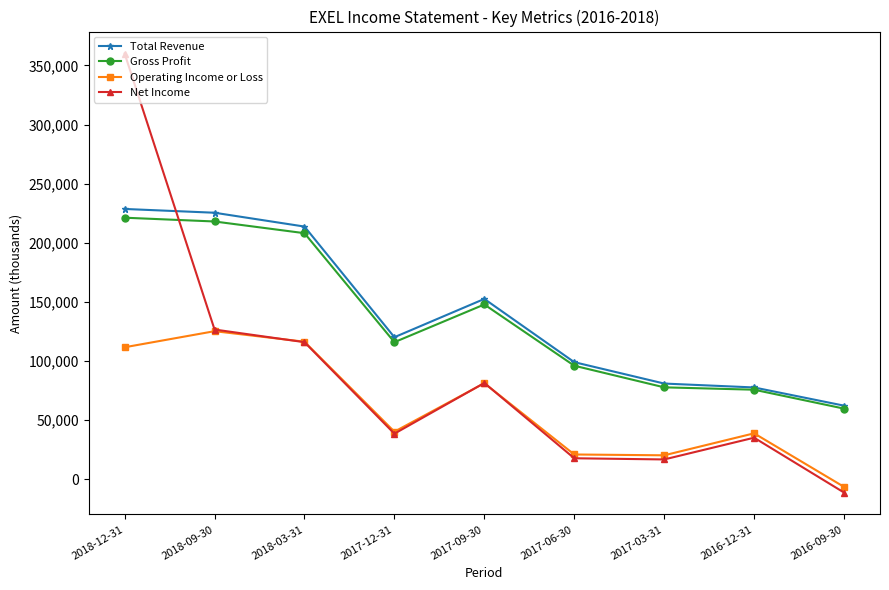

The Gross Profit series shows 325313 at 2018-09-30. True or false?

False